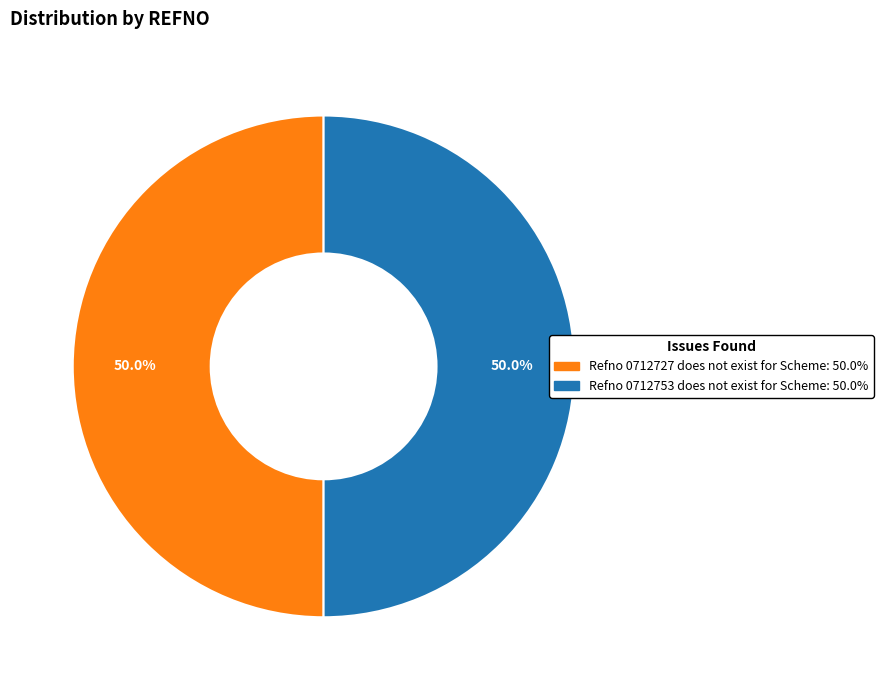

To the nearest percent, what is the combined percentage of Refno 0712727 does not exist for Scheme and Refno 0712753 does not exist for Scheme?

100%